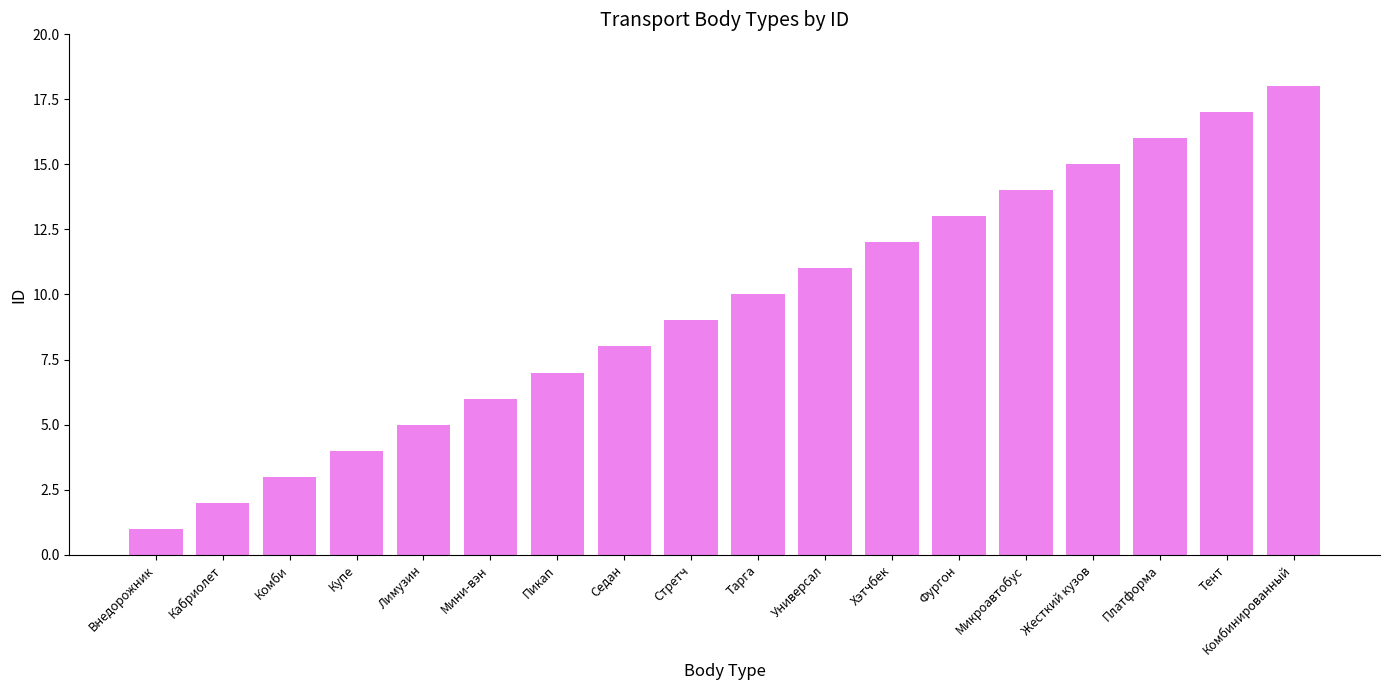

Which category has the highest value across all series?

Комбинированный